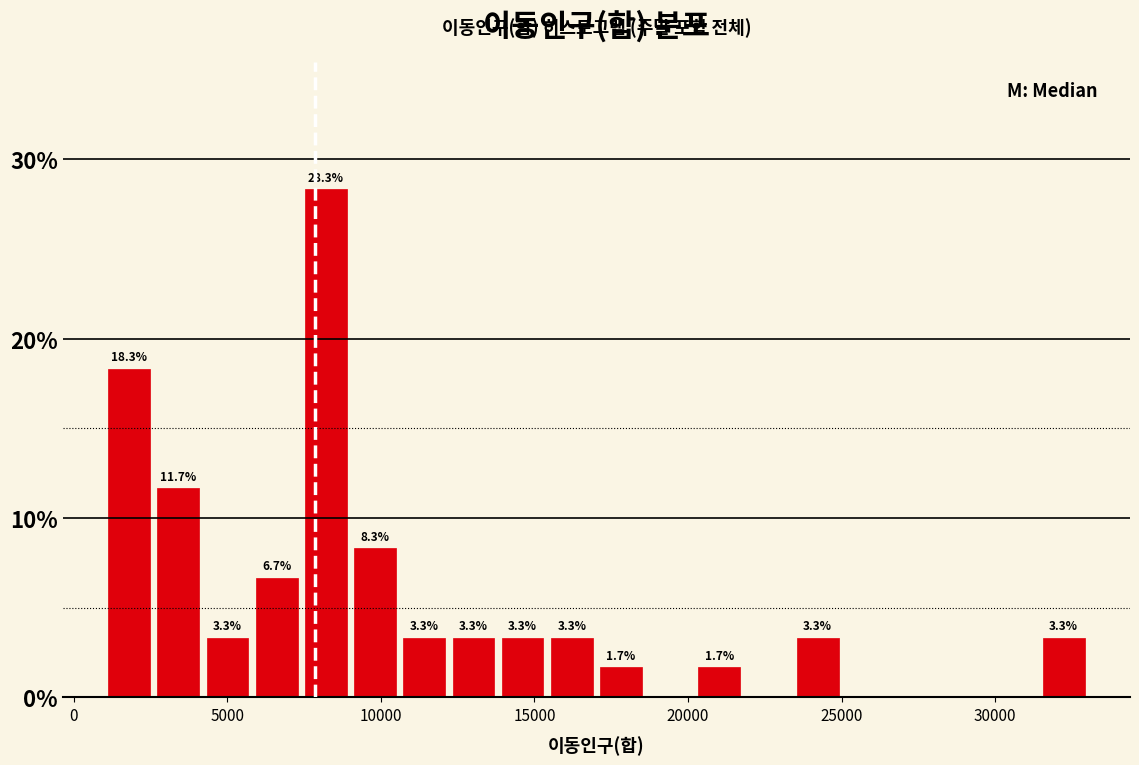

Around what value on the x-axis is the tallest bar? Give the approximate position of its centre, as read against the axis.

8000